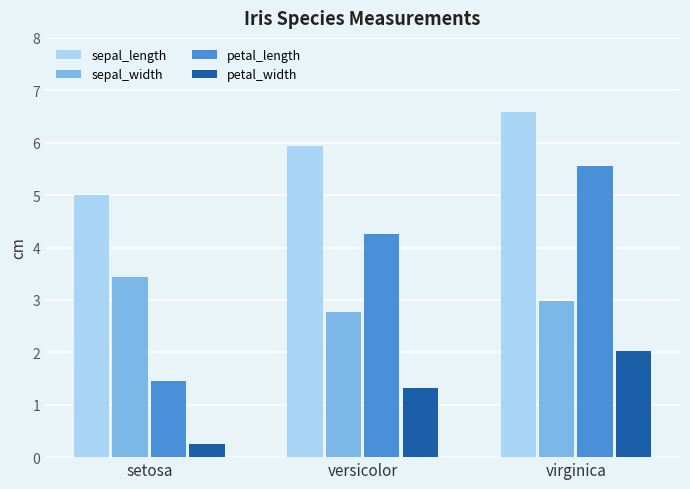

Is it true that petal_width equals 0.6 at virginica?

False